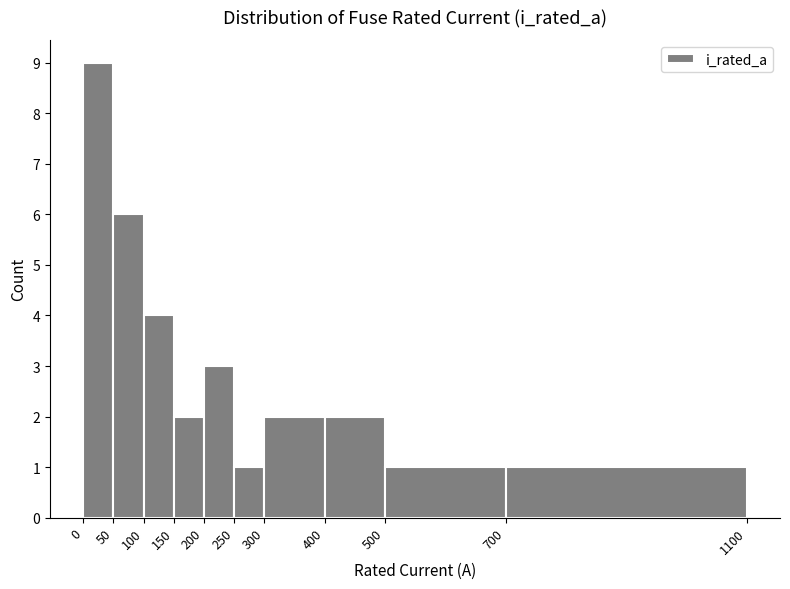

How tall is the bar that spans 400 to 500 on the x-axis? The values are not printed on the chart, so give them approximately, as read against the axis.

2